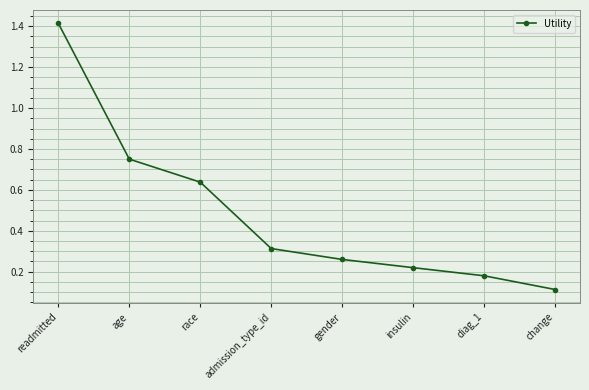

What is the difference between the values at admission_type_id and diag_1?

0.1